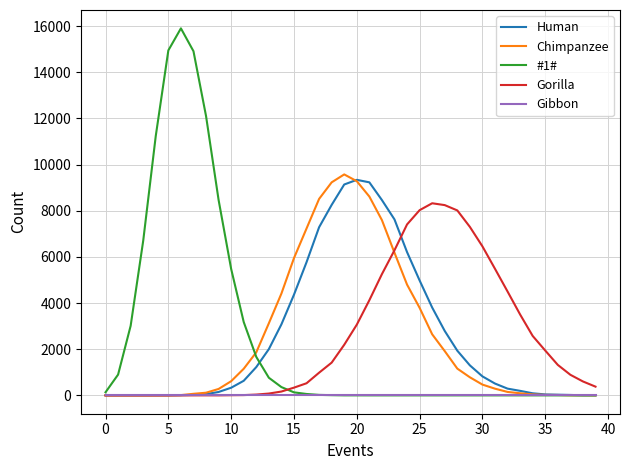

What is the greatest value displayed?

15903